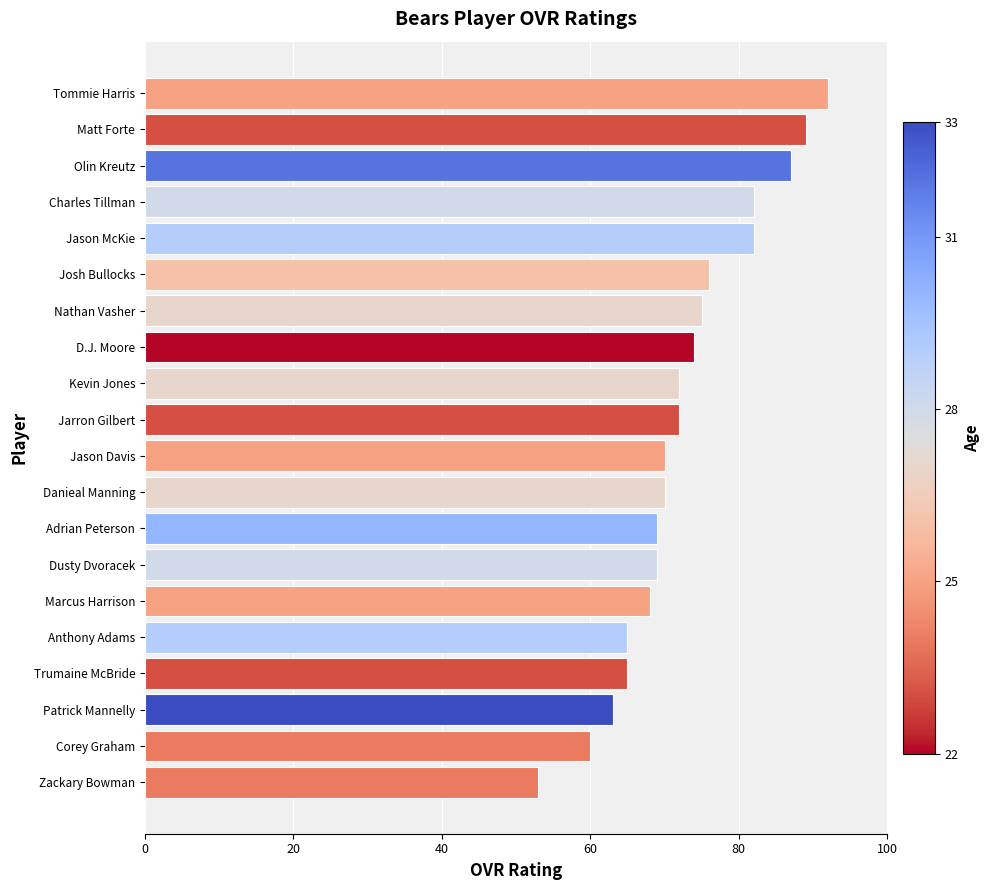

How many bars are there in total?

20